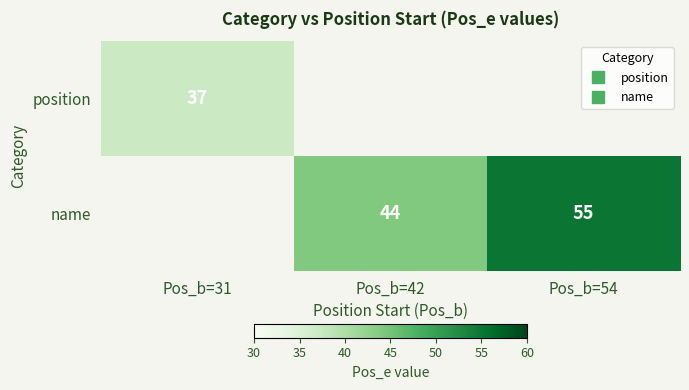

How many distinct data groups are displayed?

2